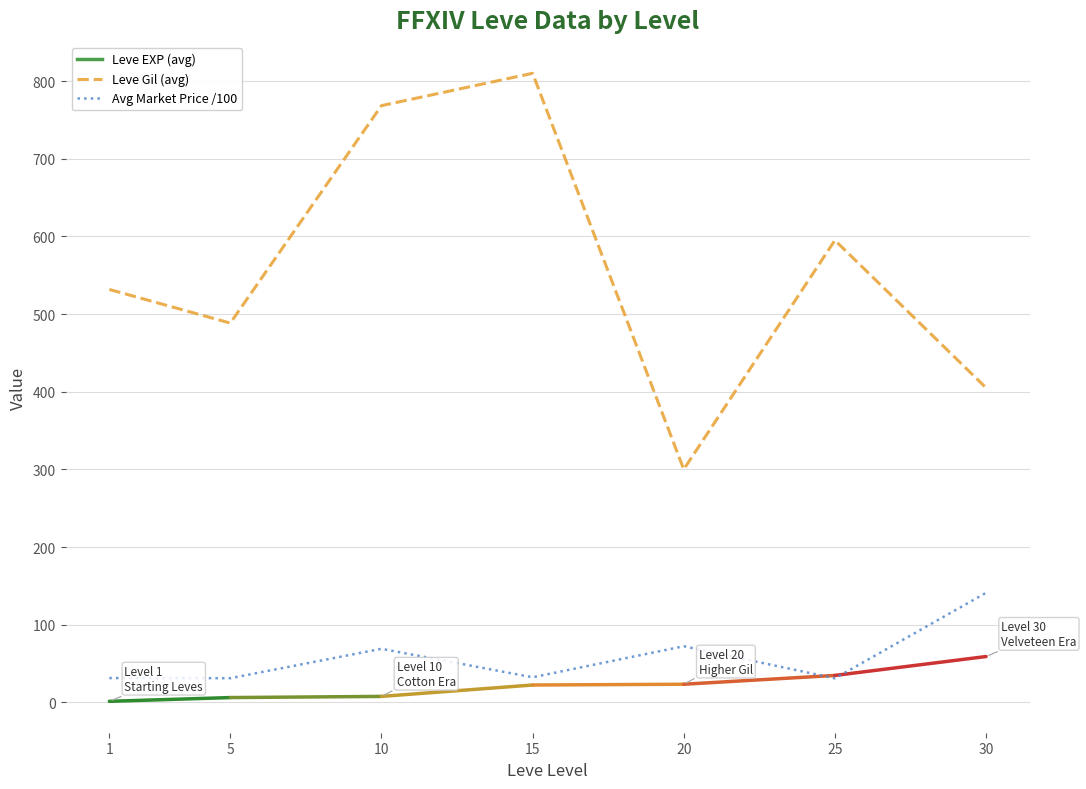

True or false: Avg Market Price /100 has a value of 231.6 at 30.

False